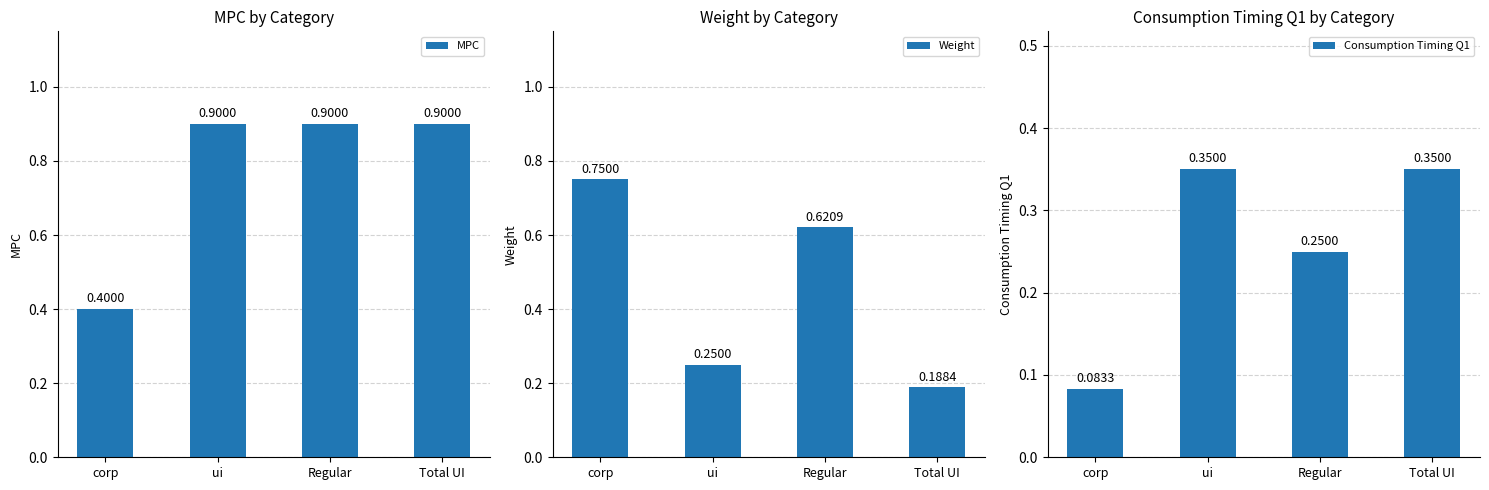

List the labels in order of Weight value, smallest first.

Total UI, ui, Regular, corp